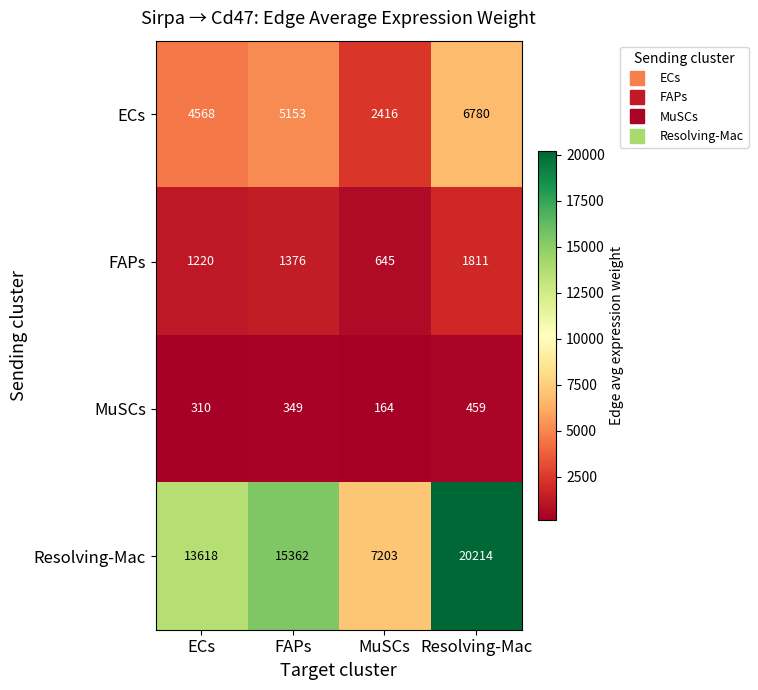

Between MuSCs and Resolving-Mac, which series saw the biggest shift?

Resolving-Mac